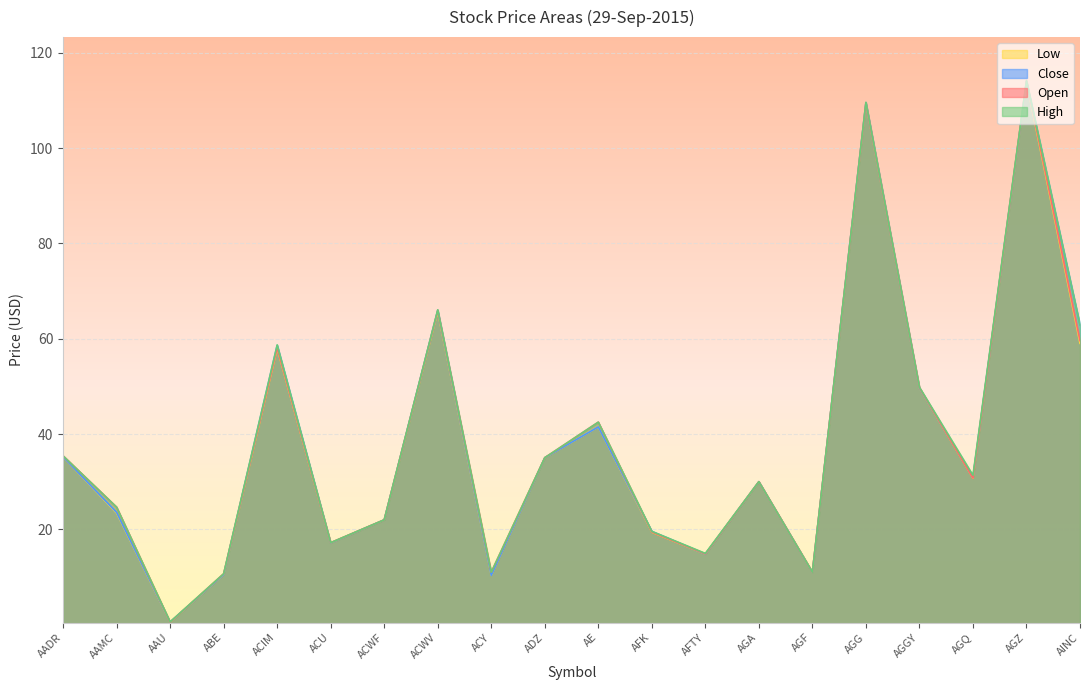

The High series shows 114.2 at AGZ. True or false?

True